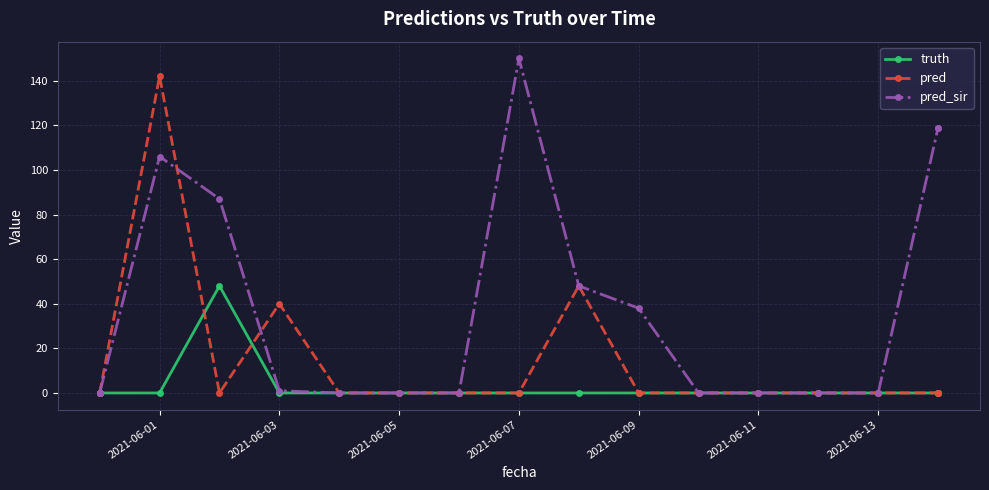

True or false: truth and pred_sir intersect in this chart.

False